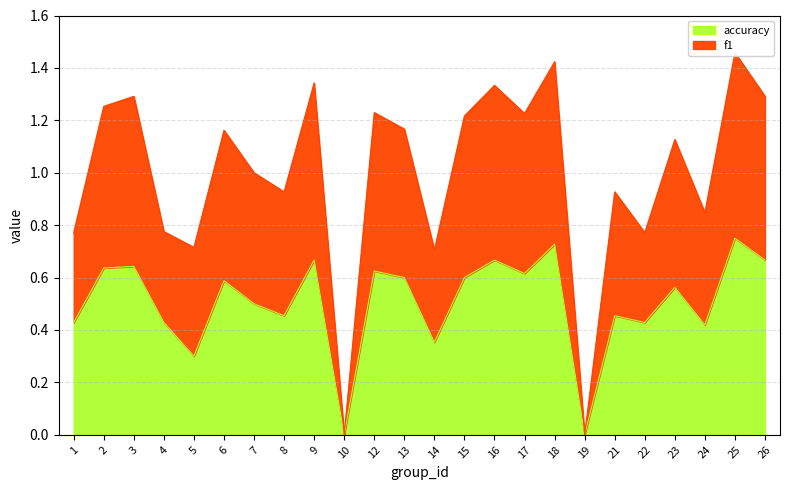

True or false: f1 and accuracy intersect in this chart.

False